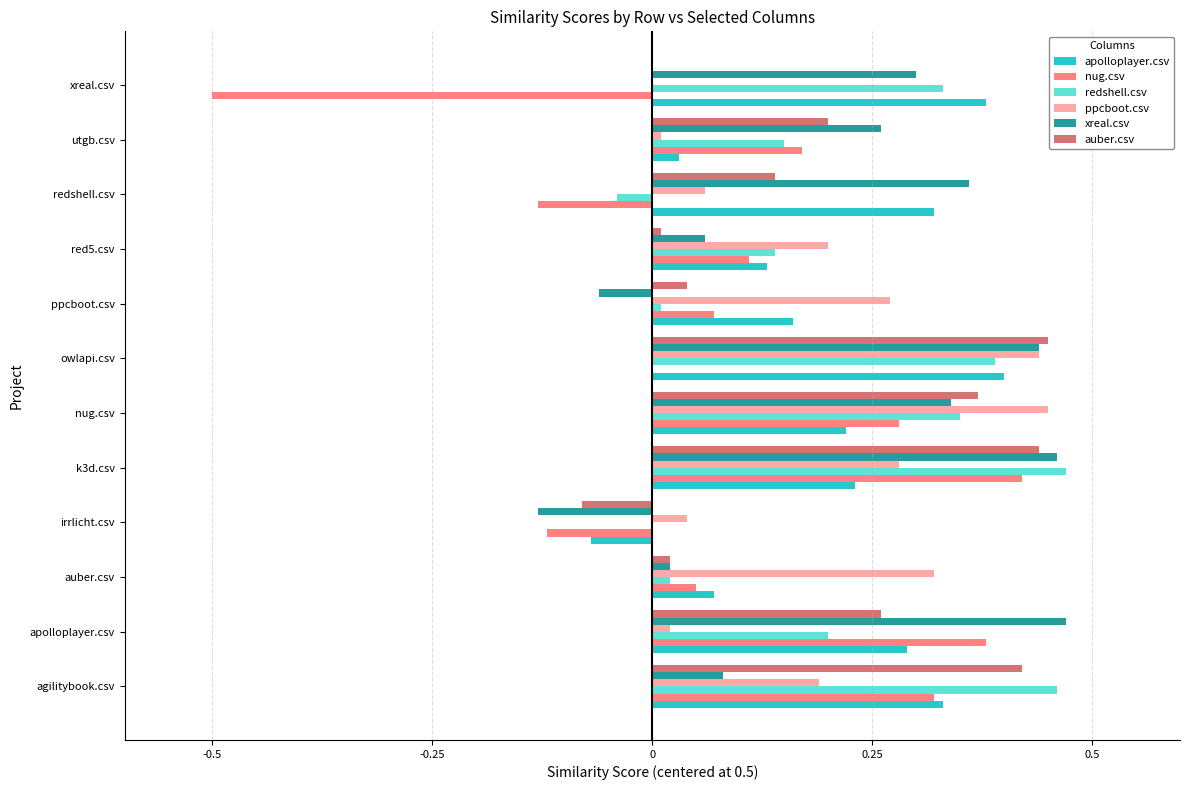

The value of redshell.csv at ppcboot.csv is 0.0. True or false?

True